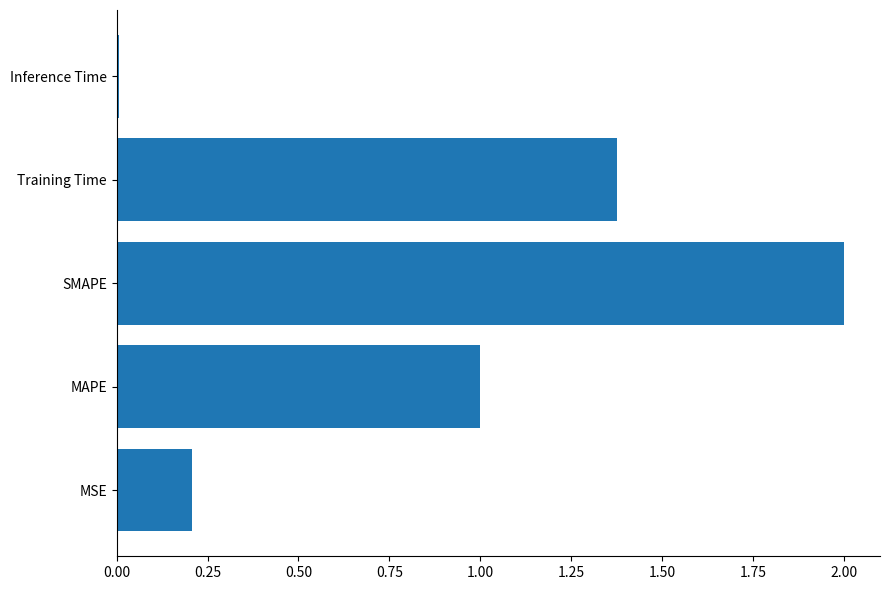

Which category has the highest value across all series?

SMAPE